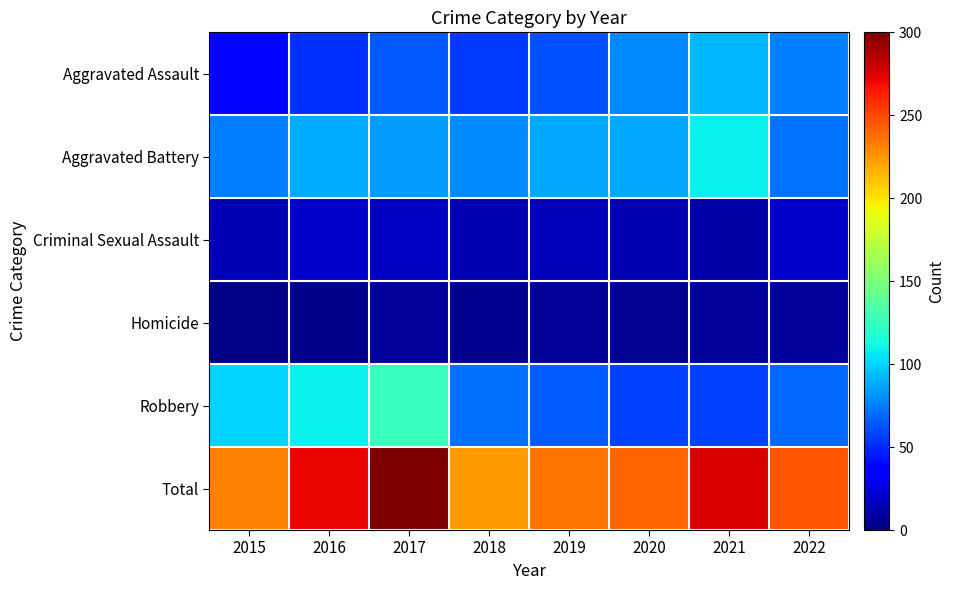

Reading right to left, extract all data points from this chart.

Aggravated Assault: 2022=76	2021=92	2020=78	2019=61	2018=55	2017=64	2016=52	2015=39
Aggravated Battery: 2022=72	2021=108	2020=87	2019=87	2018=79	2017=84	2016=88	2015=76
Criminal Sexual Assault: 2022=20	2021=11	2020=14	2019=16	2018=14	2017=18	2016=20	2015=15
Homicide: 2022=8	2021=8	2020=5	2019=7	2018=4	2017=8	2016=3	2015=2
Robbery: 2022=69	2021=57	2020=57	2019=65	2018=71	2017=126	2016=108	2015=100
Total: 2022=245	2021=276	2020=241	2019=236	2018=223	2017=300	2016=271	2015=232